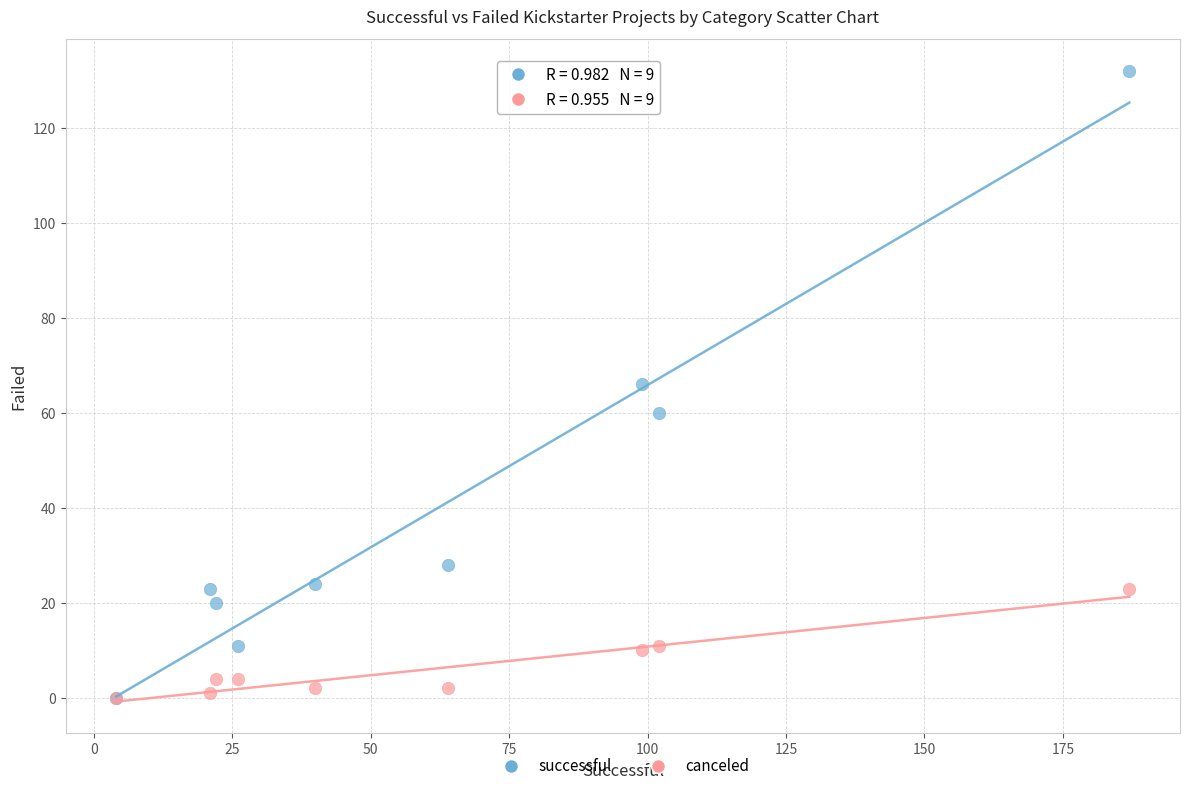

What are all the series names shown in the legend?

successful, canceled